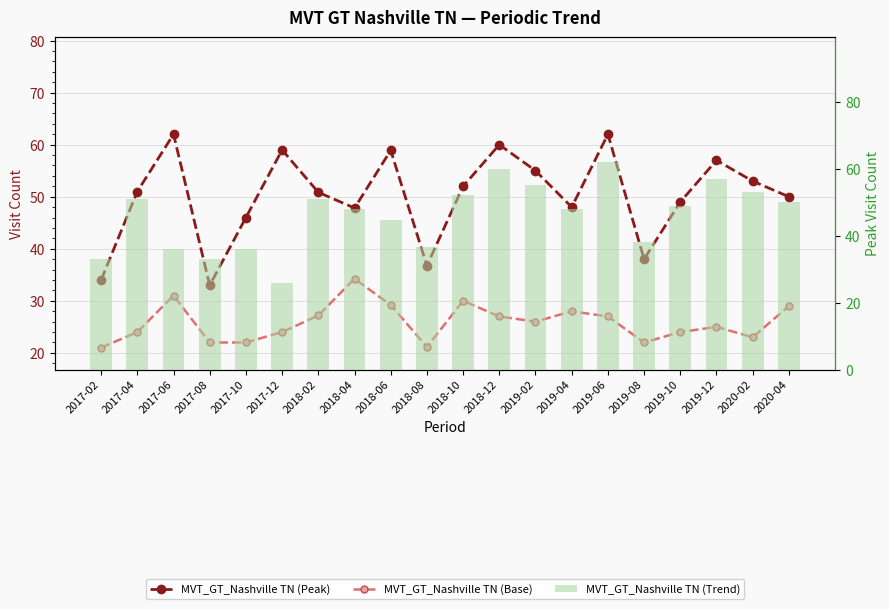

How many values in the MVT_GT_Nashville TN (Trend) series exceed 49?

9